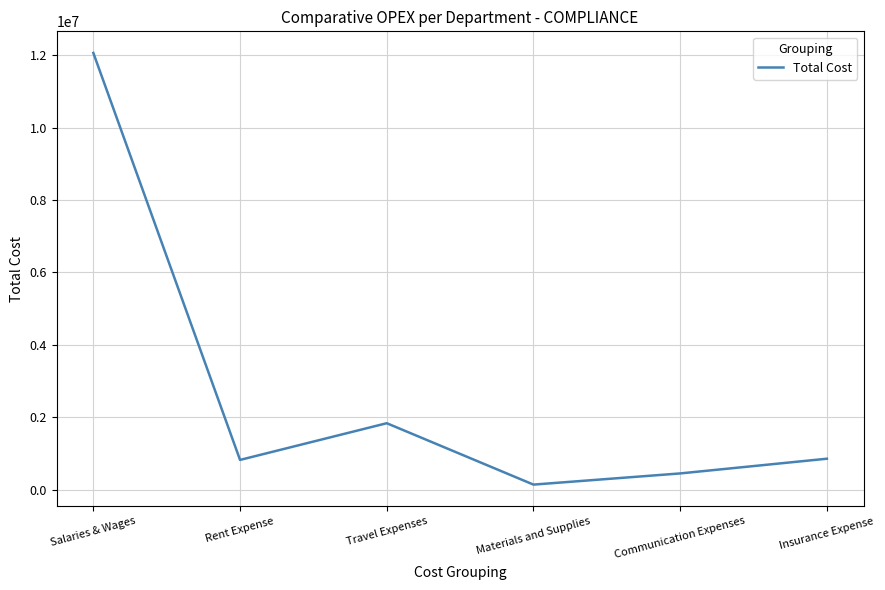

At which category does the data reach its first local valley?

Rent Expense